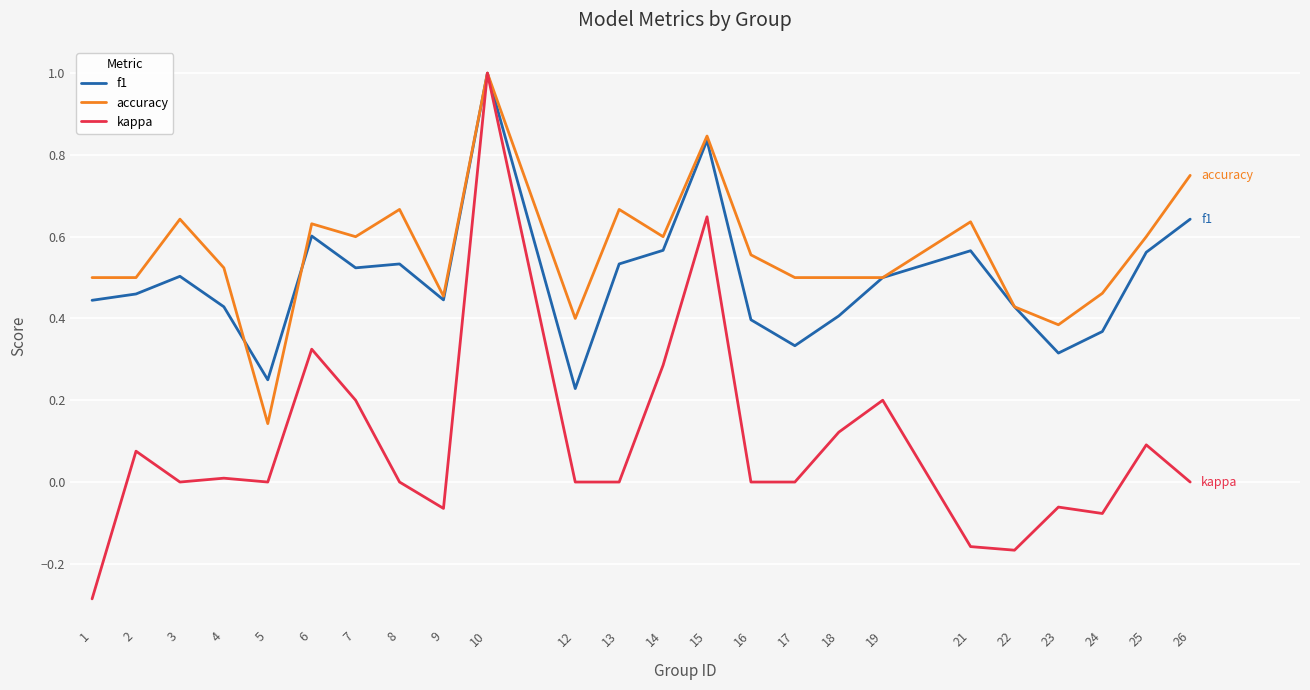

Which series has the widest spread of values?

kappa